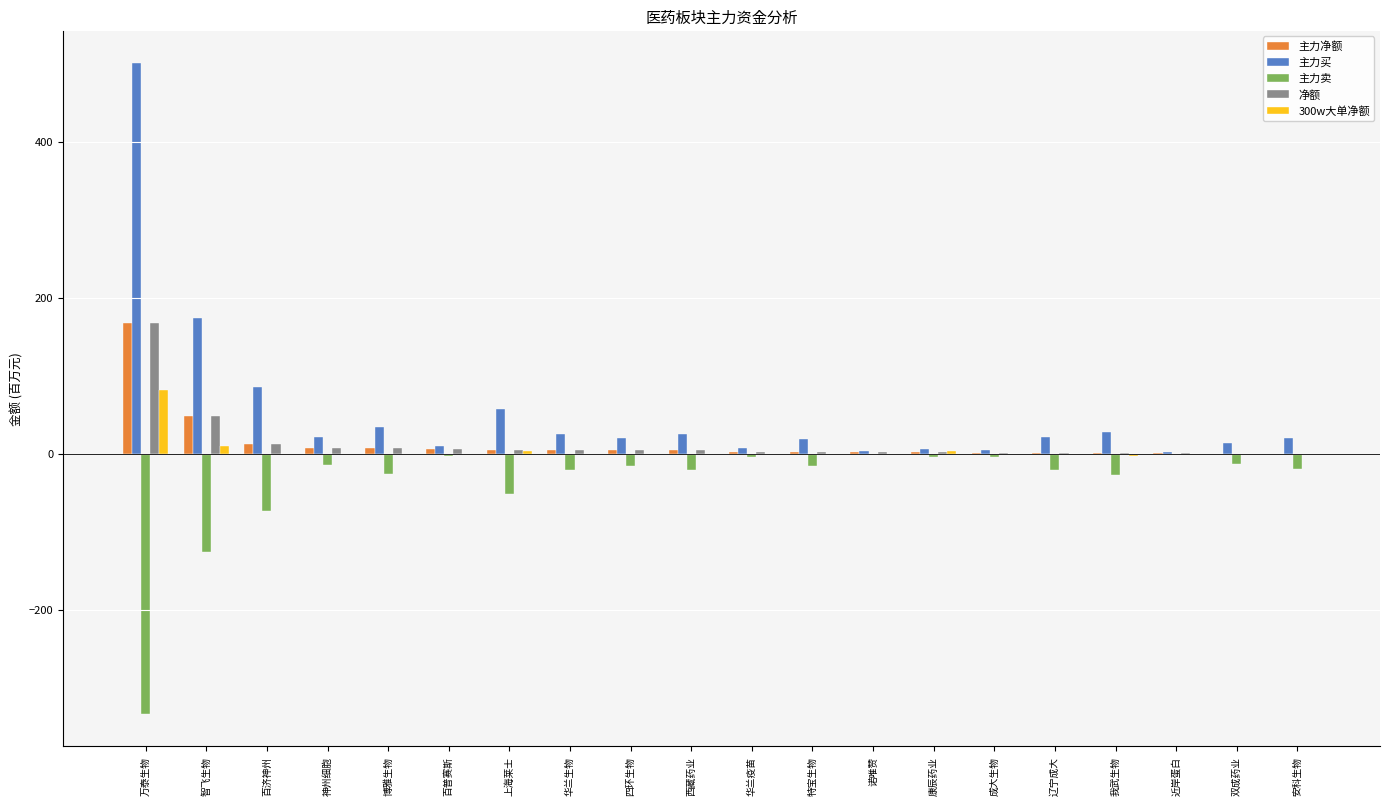

What is the total value across all series at 成大生物?

2.7